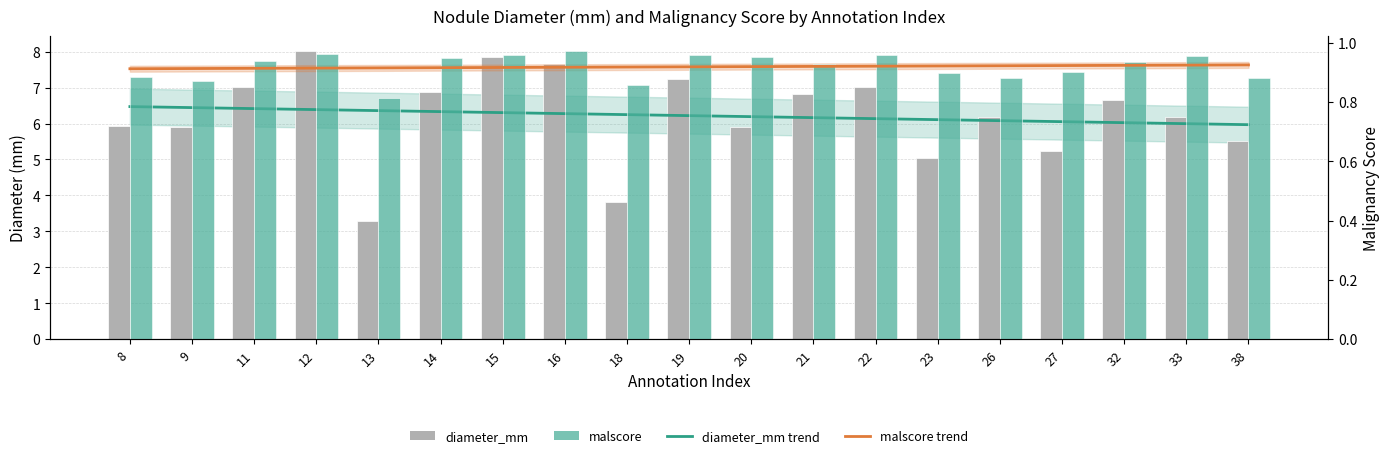

What is the greatest value displayed?

8.0